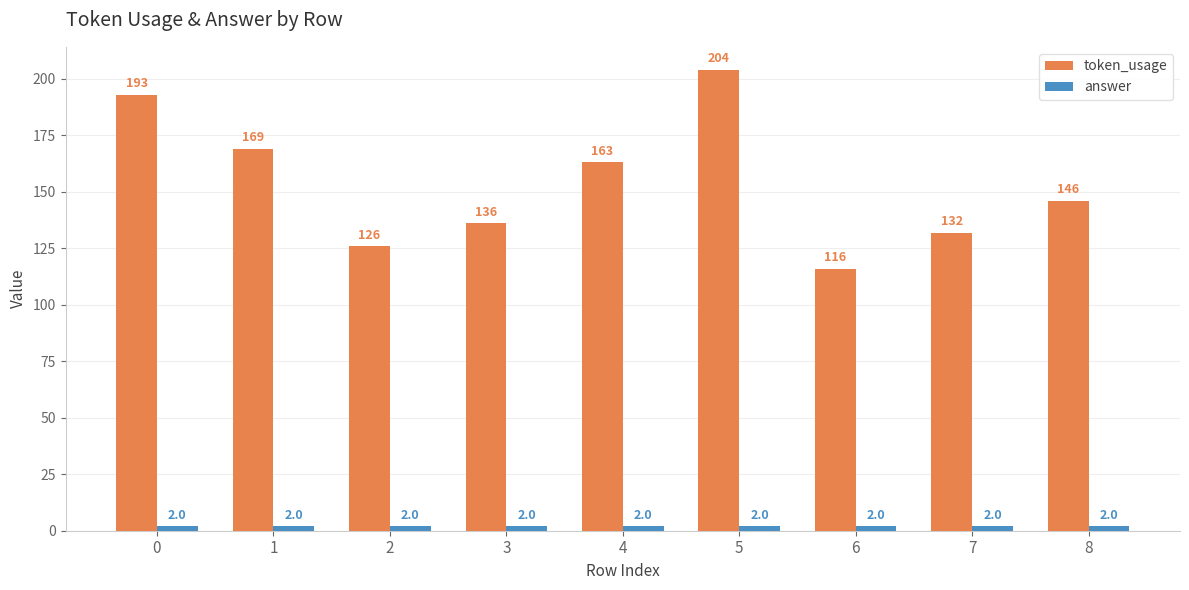

What is the difference between the highest and lowest values at 0?

191